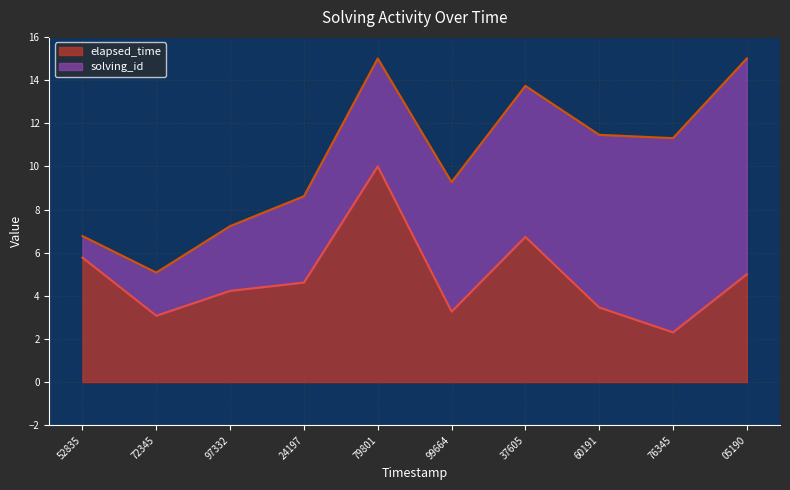

What is the maximum value for elapsed_time?

10.0